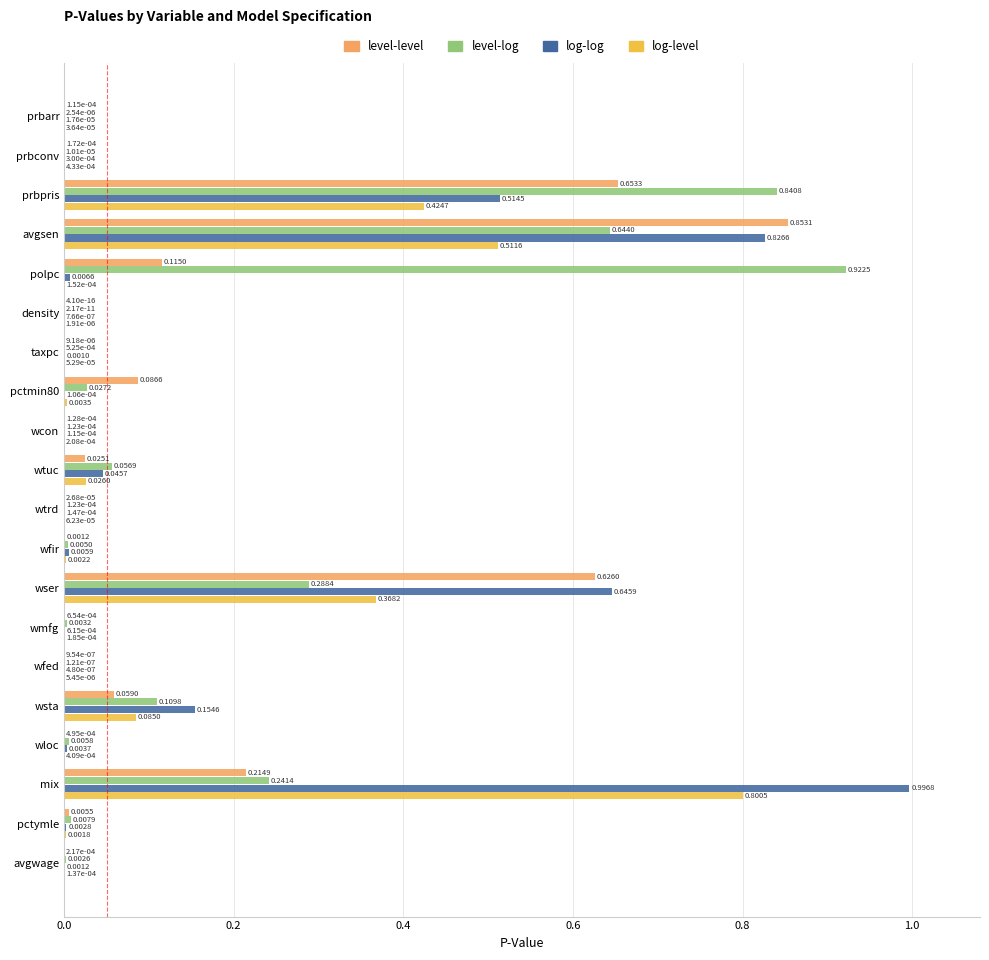

What is the sum of all level-level values?

2.6